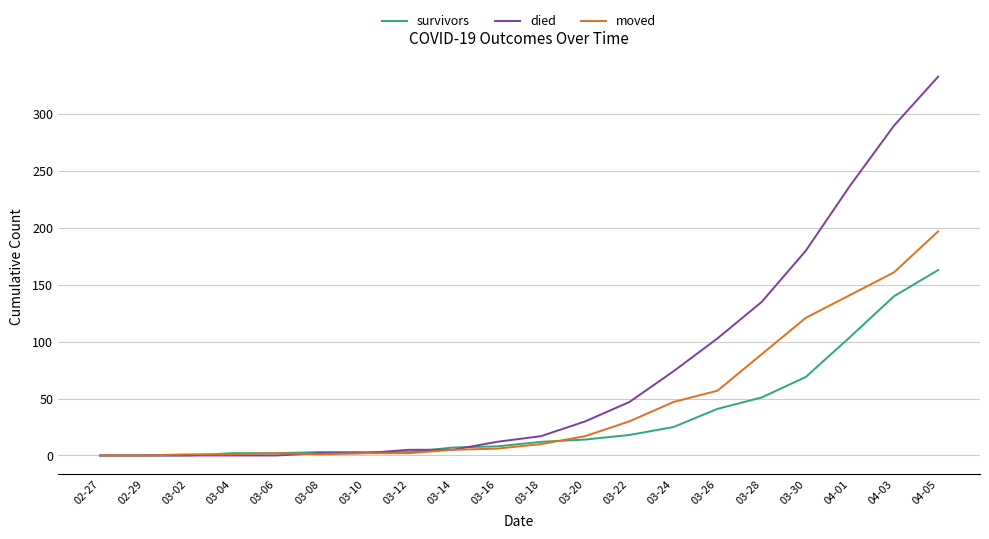

What are all the series names shown in the legend?

survivors, died, moved